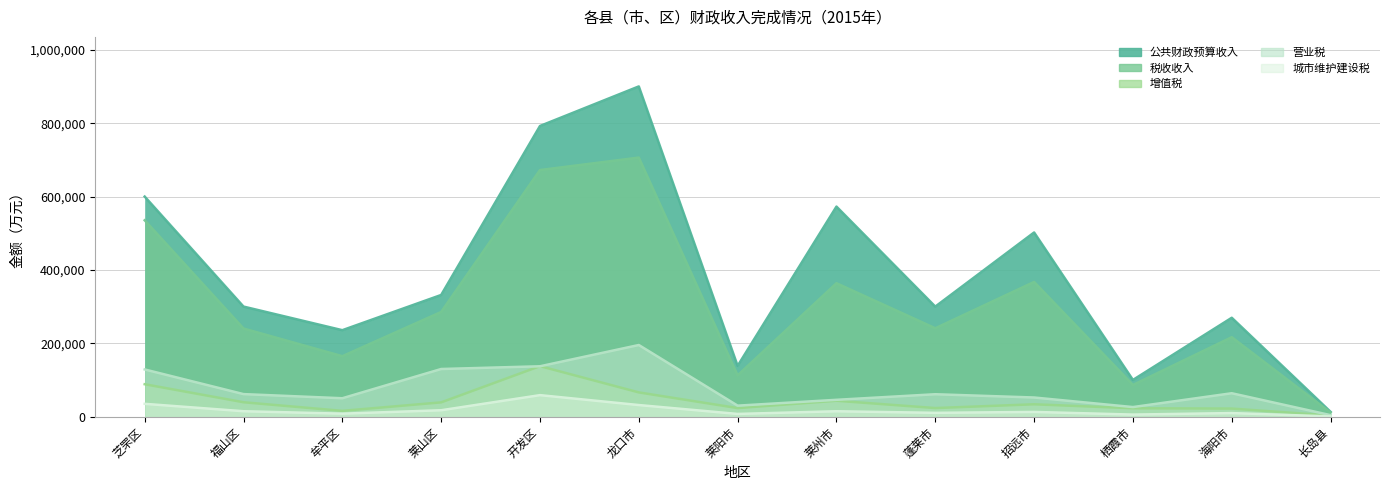

What are all the series names shown in the legend?

公共财政预算收入, 税收收入, 增值税, 营业税, 城市维护建设税